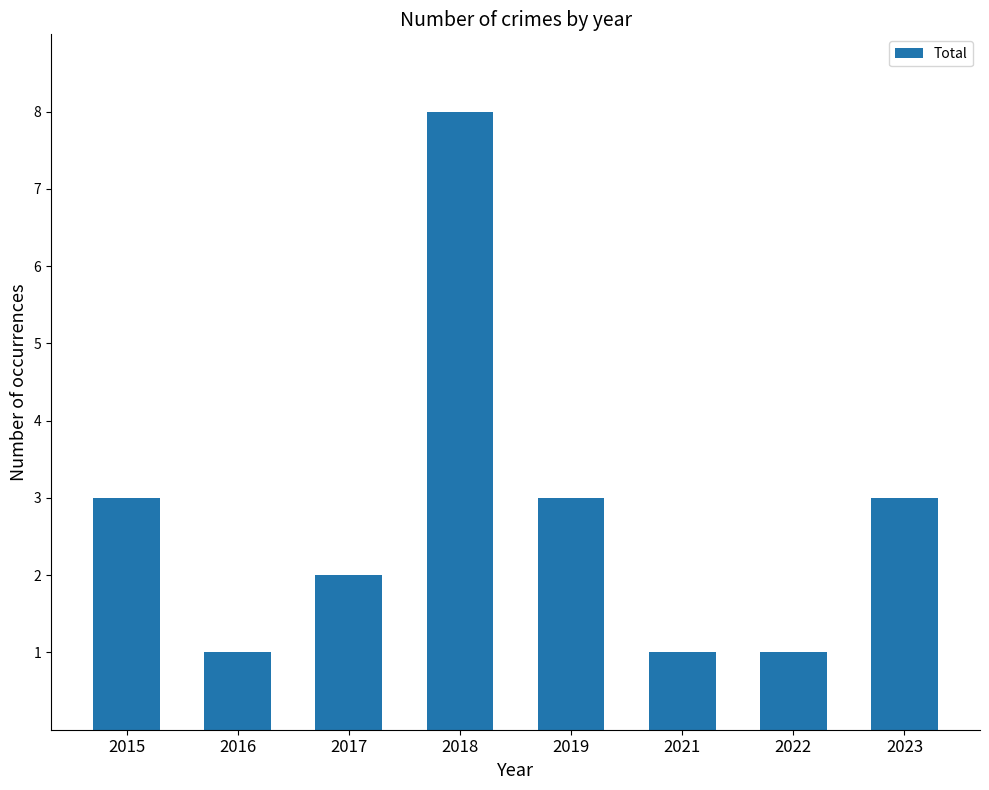

What is the maximum value shown in the chart?

8